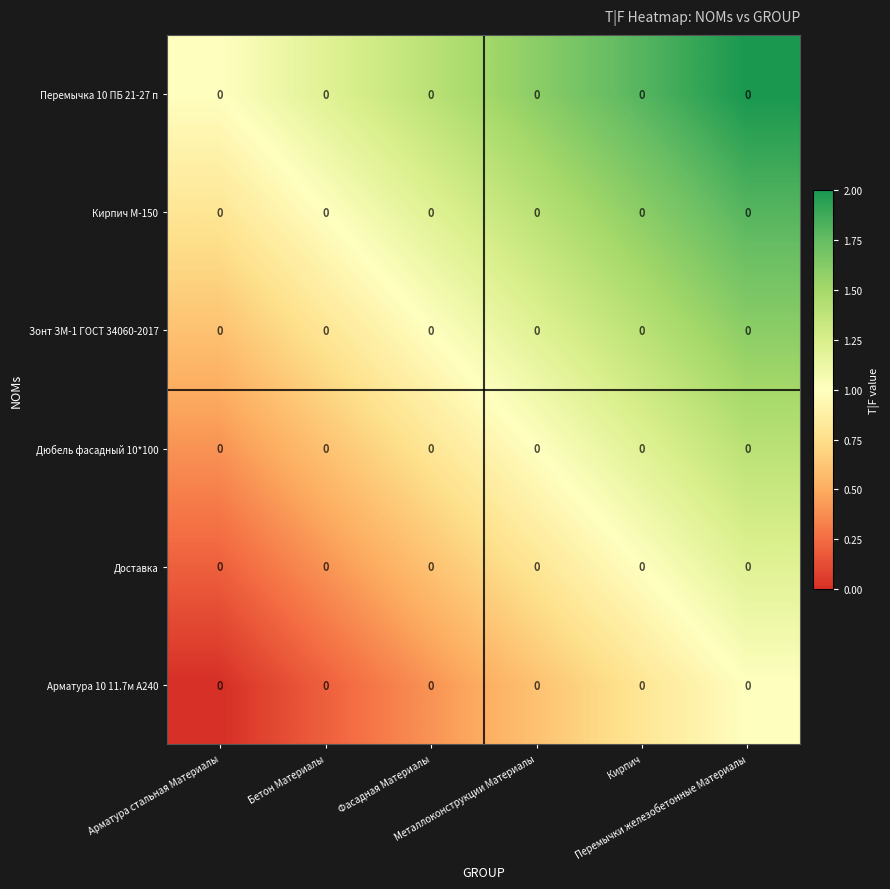

Is the value of Дюбель фасадный 10*100 at Фасадная Материалы greater than the value of Кирпич М-150 at Арматура стальная Материалы?

No